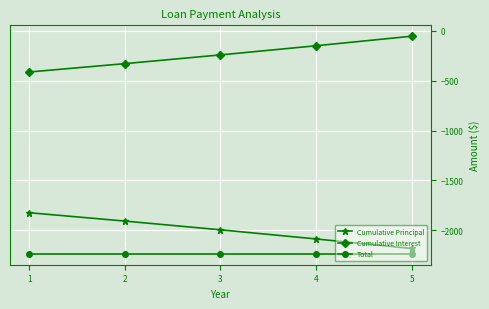

Reading left to right, extract all data points from this chart.

Cumulative Principal: 1=-1824.5	2=-1908.3	3=-1996.0	4=-2087.7	5=-2183.6
Cumulative Interest: 1=-412.7	2=-328.9	3=-241.2	4=-149.5	5=-53.6
Total: 1=-2237.2	2=-2237.2	3=-2237.2	4=-2237.2	5=-2237.2